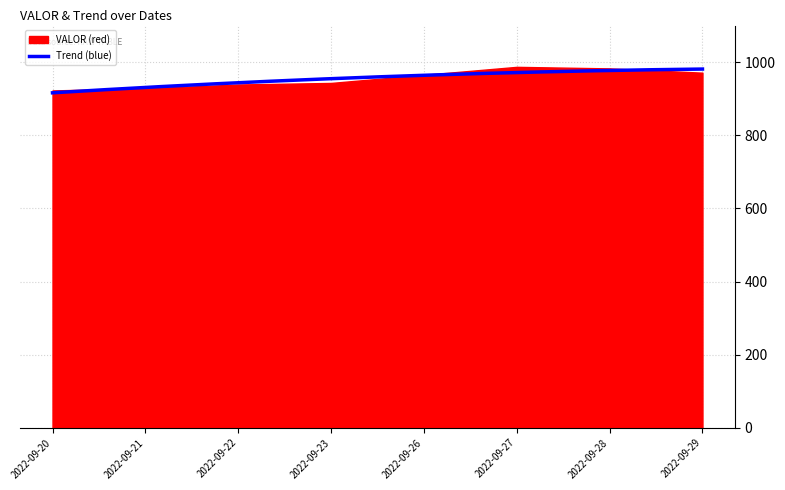

What is the difference between the values at 2022-09-23 and 2022-09-26?

22.1